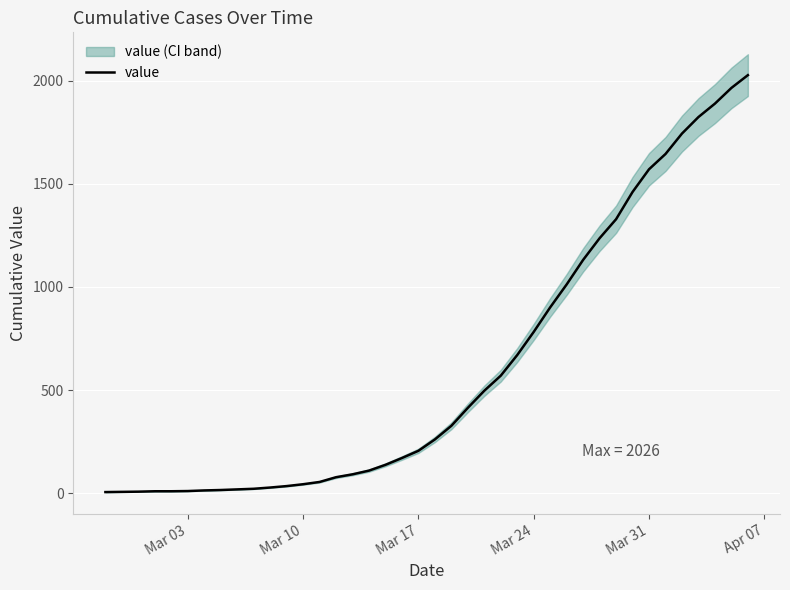

What is the maximum value for value?

2026